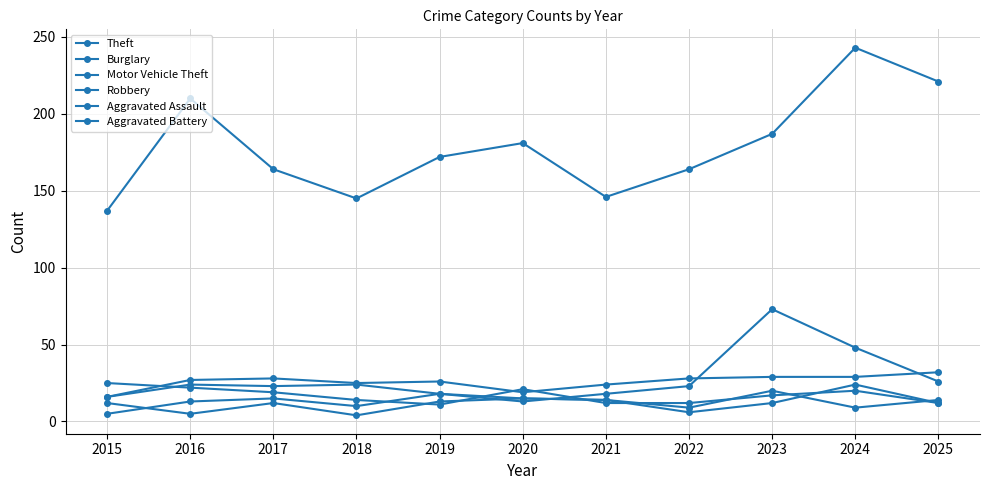

How many values in the Theft series are below 172?

5